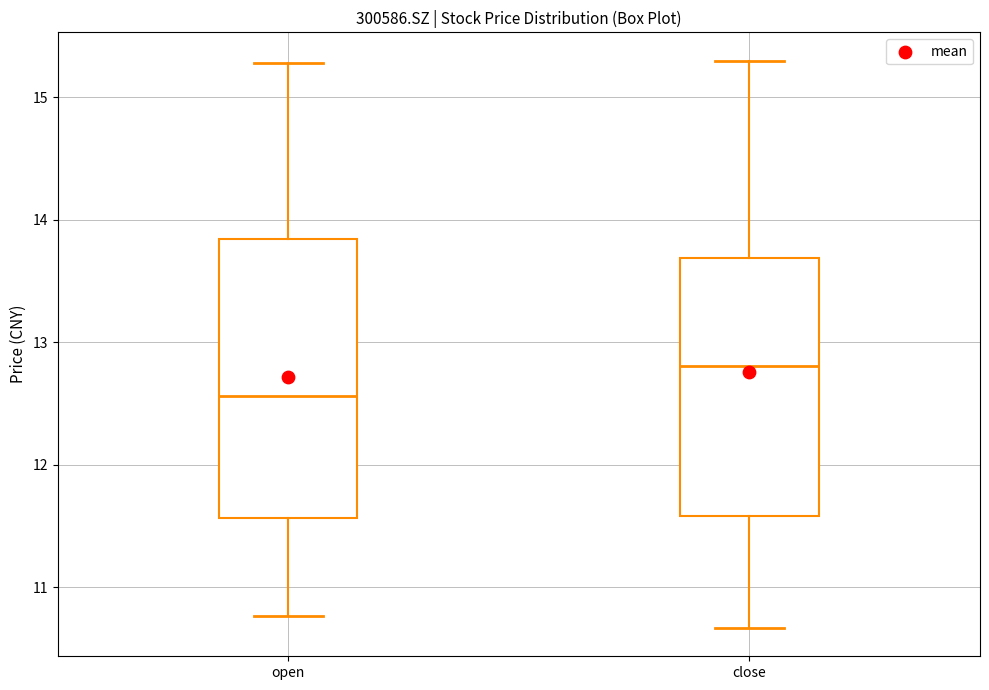

Reading left to right, transcribe this box plot: for each box, give where its median line is, the range the box spans, and where its two whiskers end, as read against the y-axis. The values are not printed on the chart, so give them approximately, as read against the axis.

open: median 12.6, box 11.6 to 13.8, whiskers 10.8 to 15.3
close: median 12.8, box 11.6 to 13.7, whiskers 10.7 to 15.3